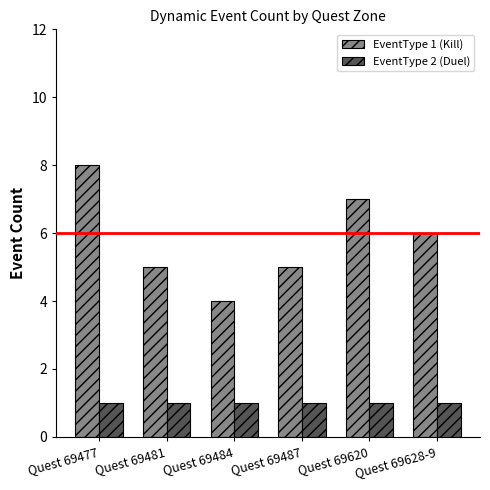

True or false: EventType 1 (Kill) has a value of 3 at Quest 69620.

False